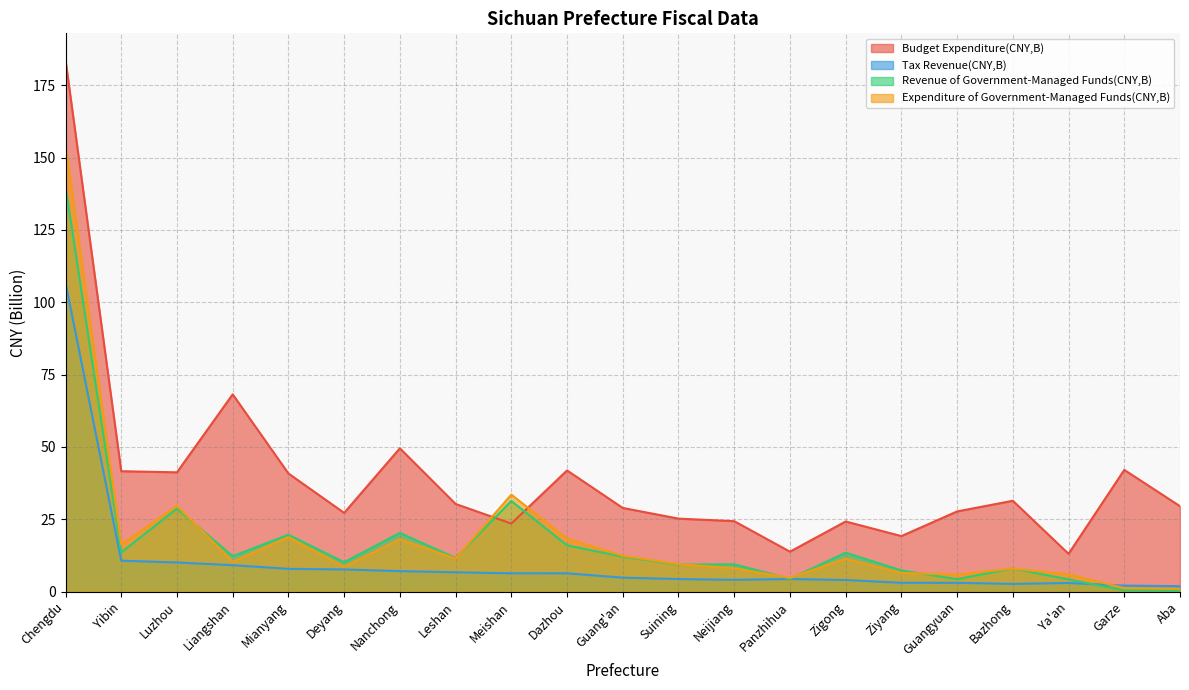

Where is Expenditure of Government-Managed Funds(CNY,B) nearest to the value 77?

Meishan